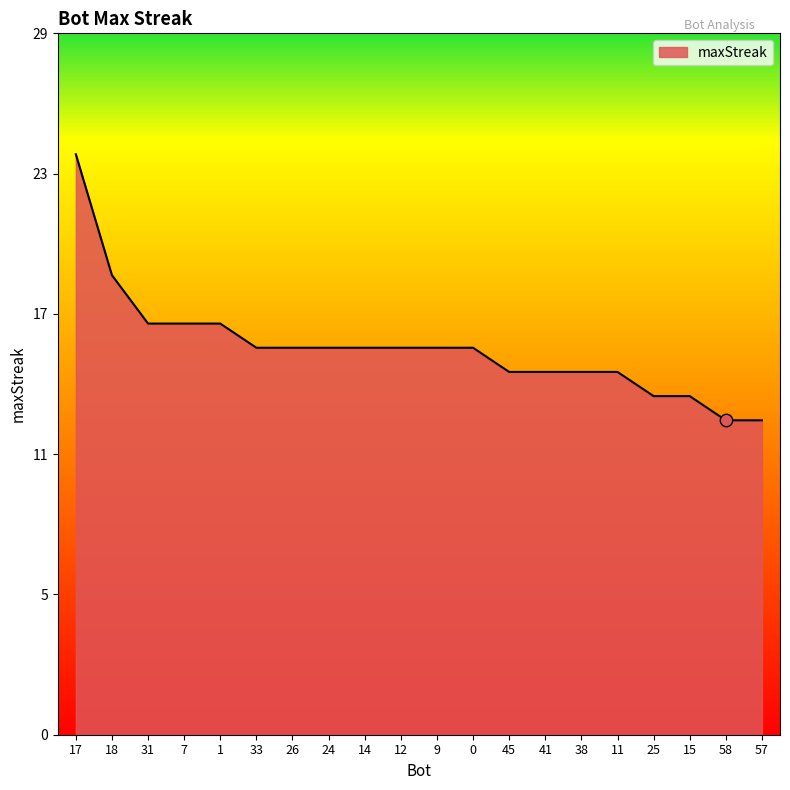

Is this an area chart (filled region under the line)?

Yes